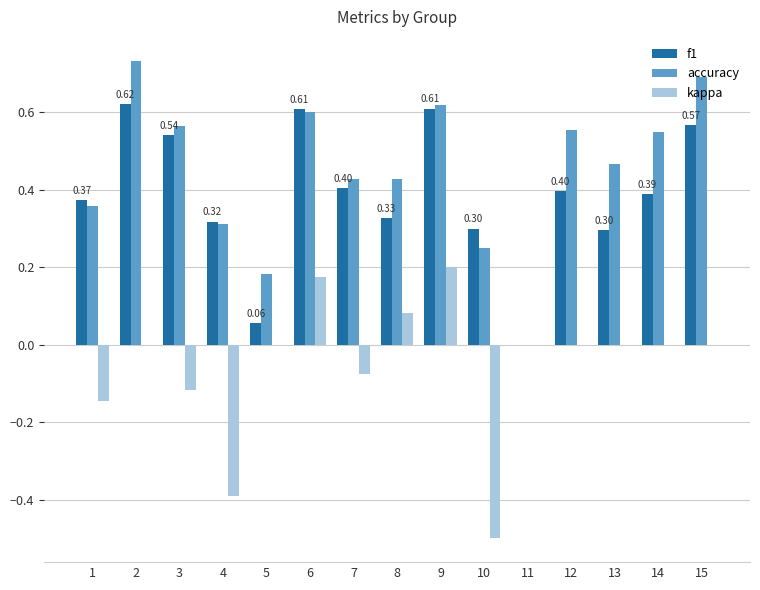

Which series has the largest total across all categories?

accuracy